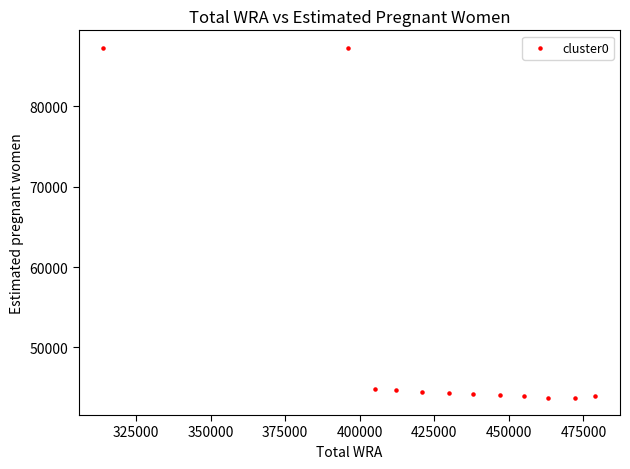

What is the average X value?

427666.7